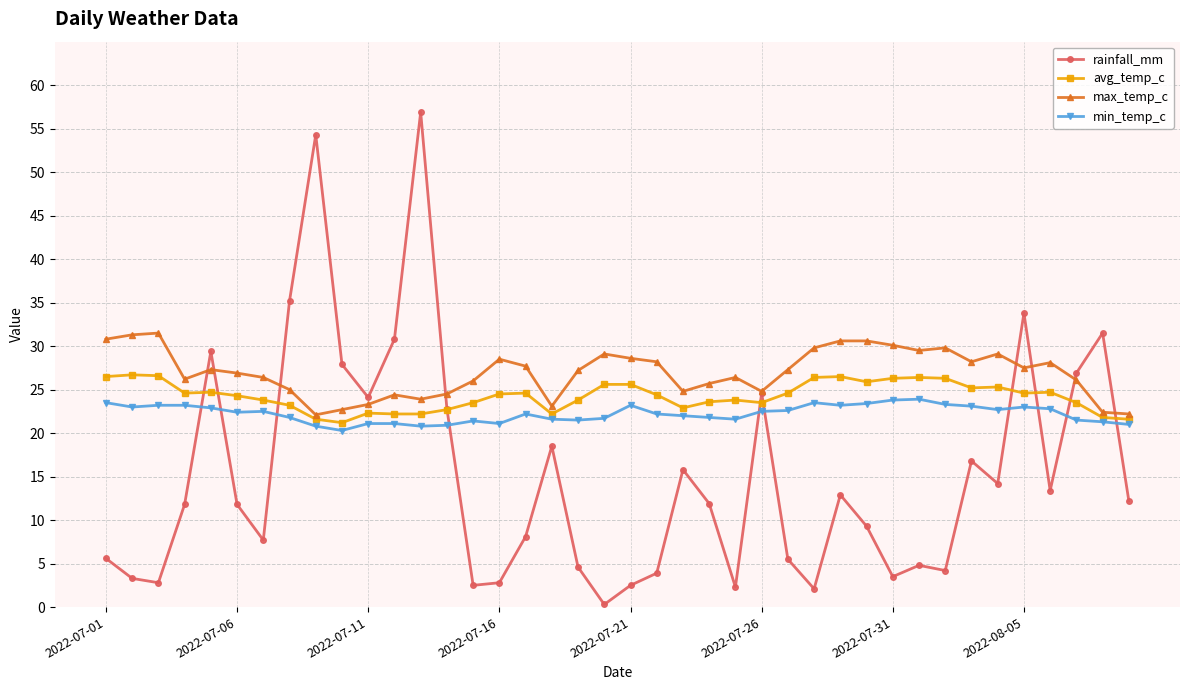

List the series in order of their overall mean, highest first.

max_temp_c, avg_temp_c, min_temp_c, rainfall_mm